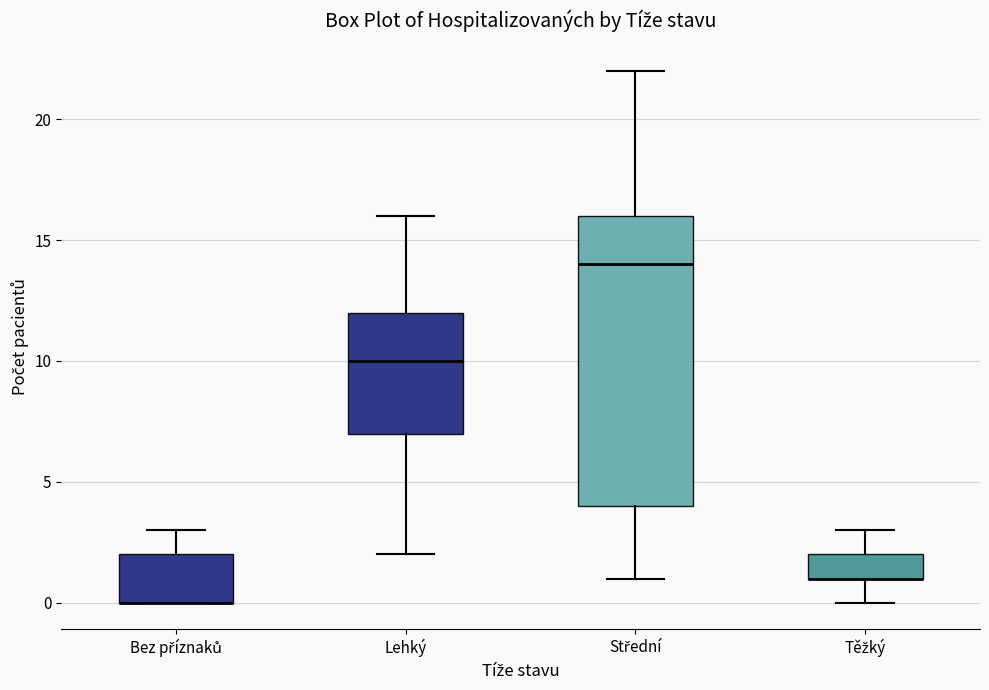

Which box is the tallest, from its lower edge to its upper edge?

Střední